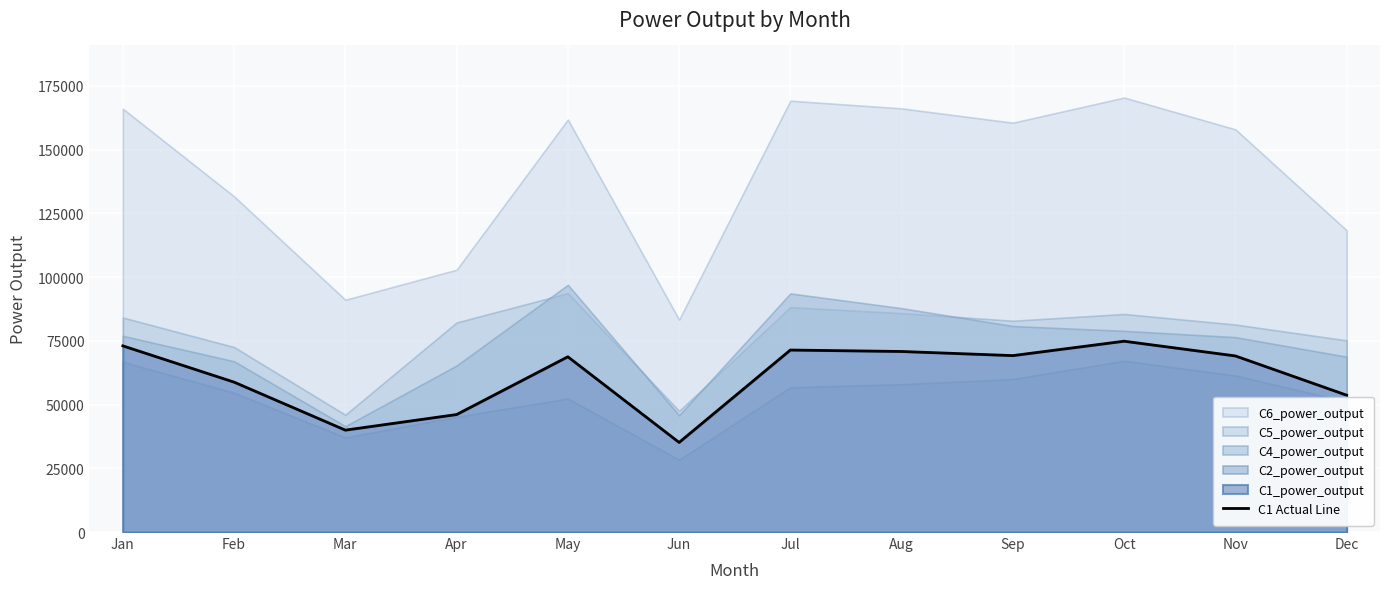

How many interior local valleys (lower than both neighbors) does the data have?

3